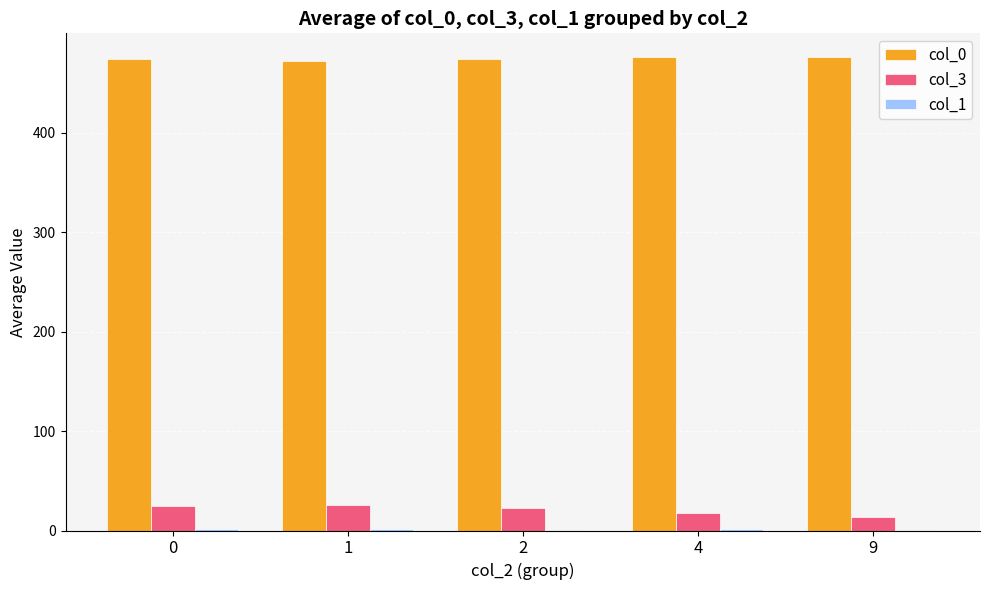

The value of col_0 at 0 is 473.8. True or false?

True